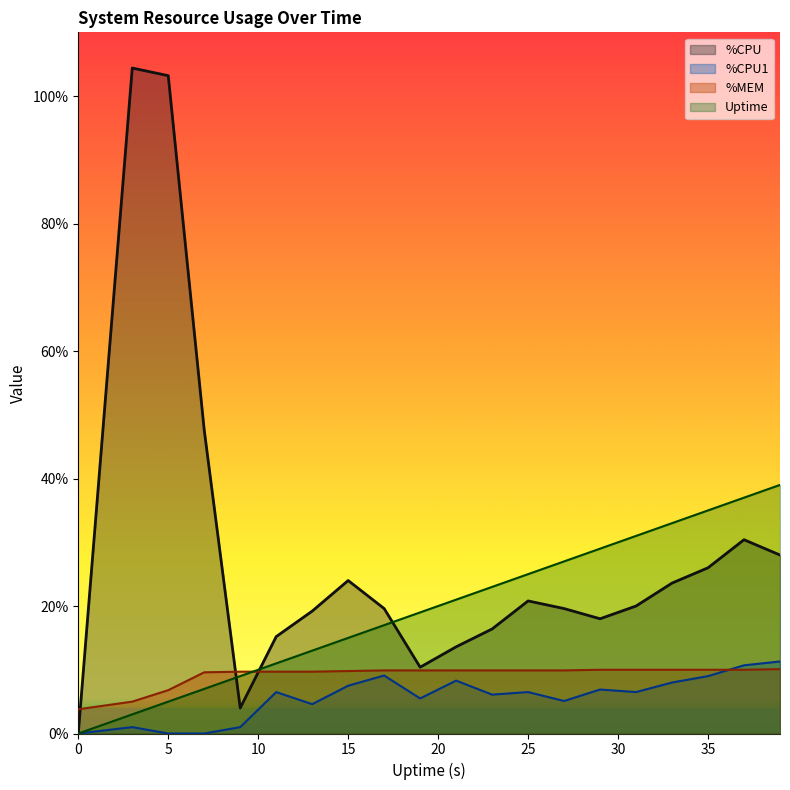

Is it true that %CPU equals 20.0 at 31?

True